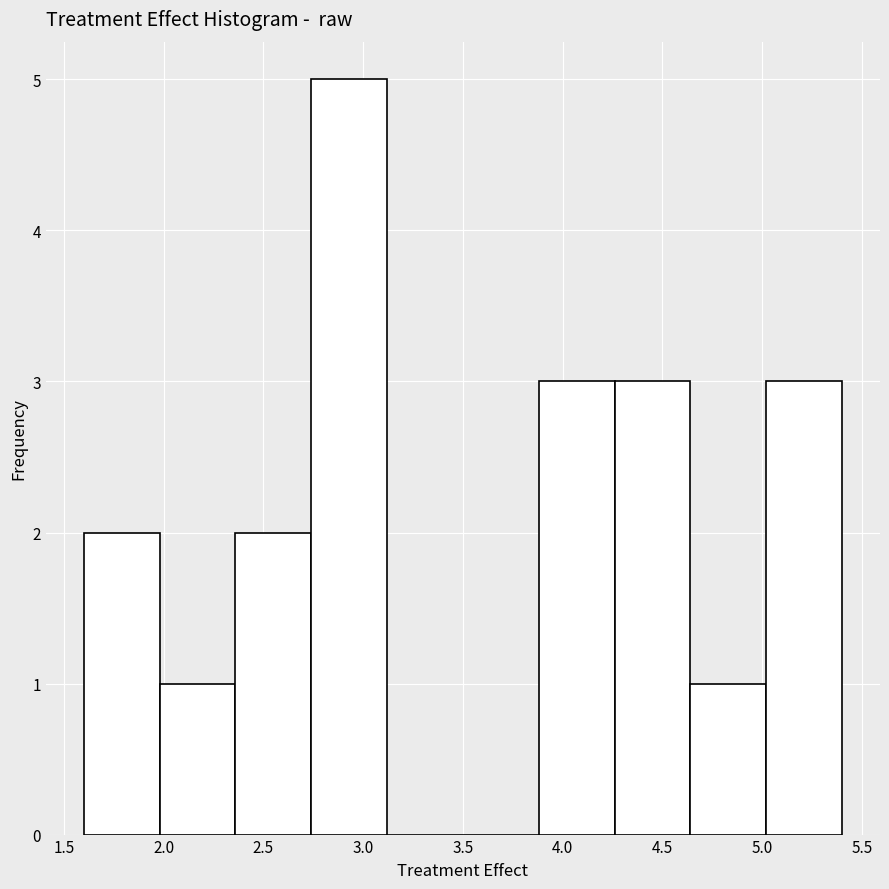

Which range on the x-axis has the tallest bar?

2.75 to 3.10